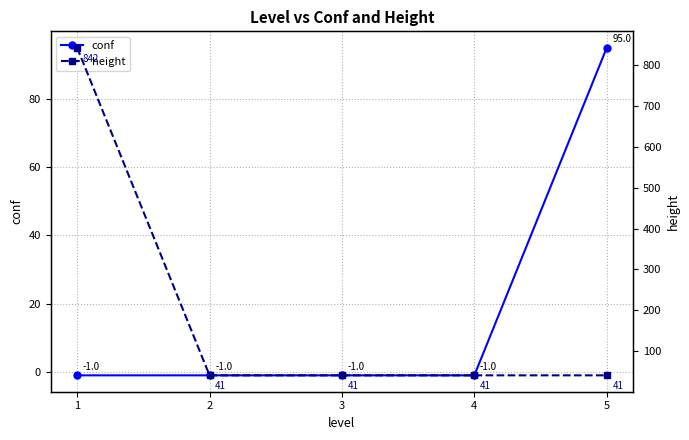

At 4, list the series in order from largest to smallest.

height, conf